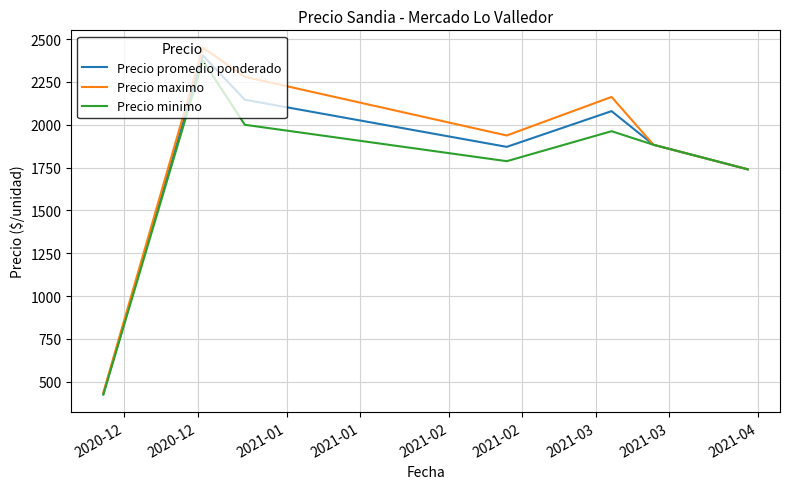

What is the greatest value displayed?

2450.0